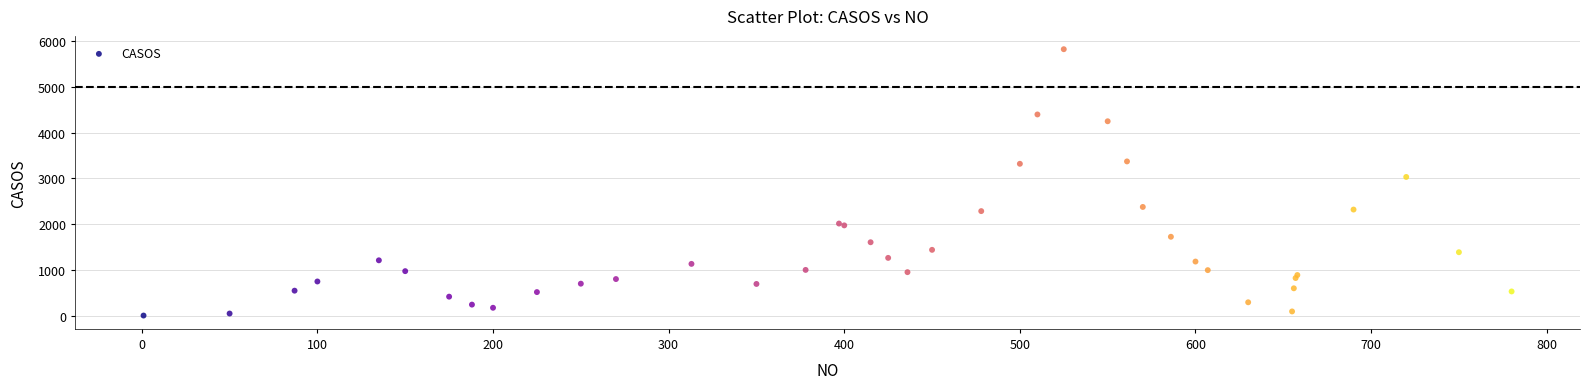

What Y value in the scatter plot is closest to 2913?

3032